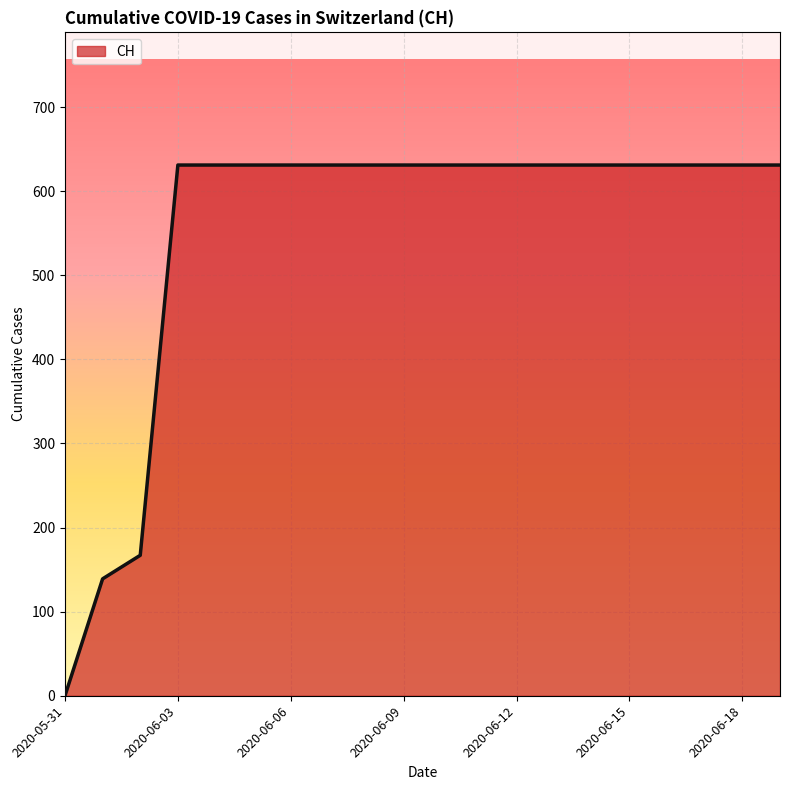

What is the greatest value displayed?

631